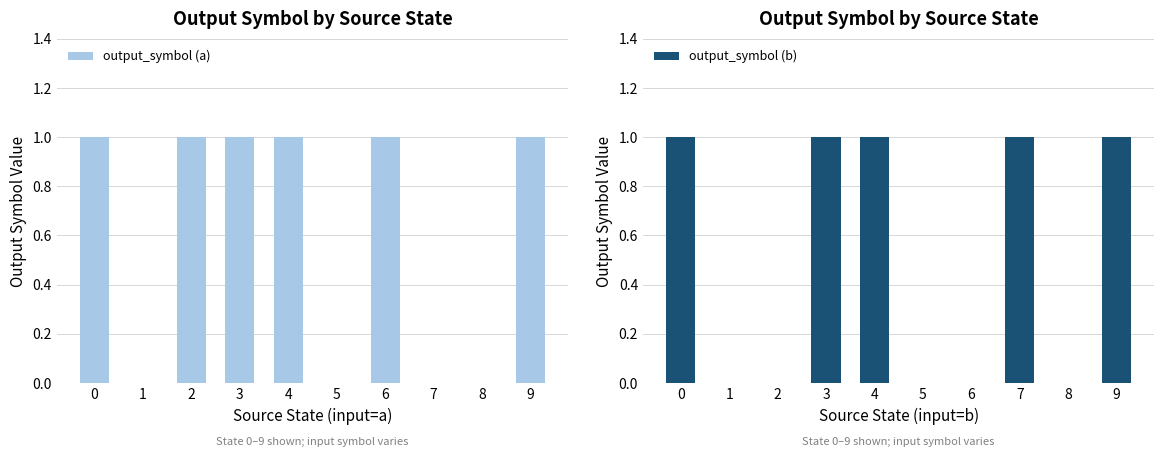

Read the output_symbol (b) value at 3.

1